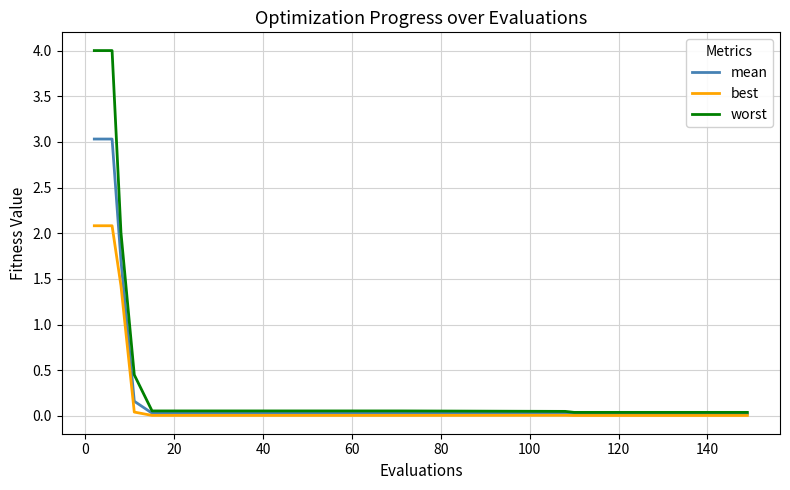

List the series in order of their peak value, highest first.

worst, mean, best